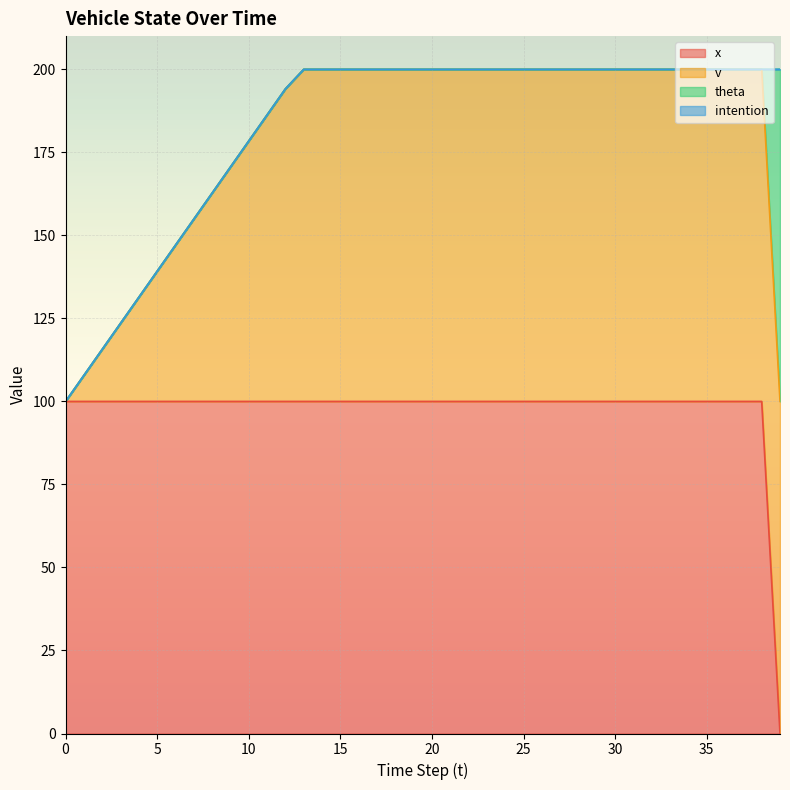

At how many categories does at least one series exceed 56?

40